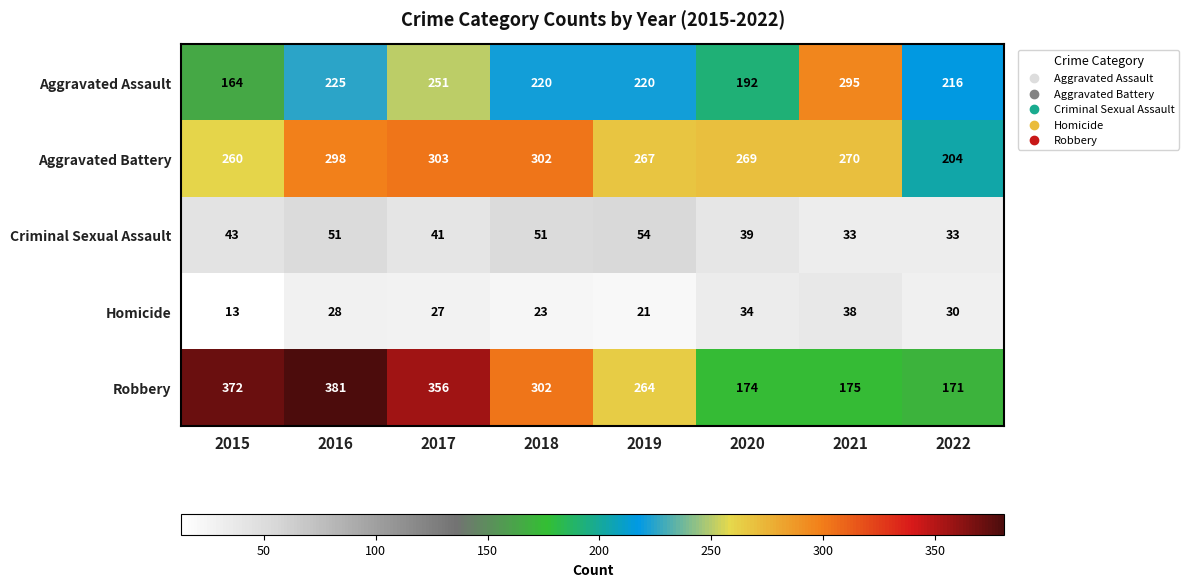

Where is Robbery nearest to the value 276?

2019